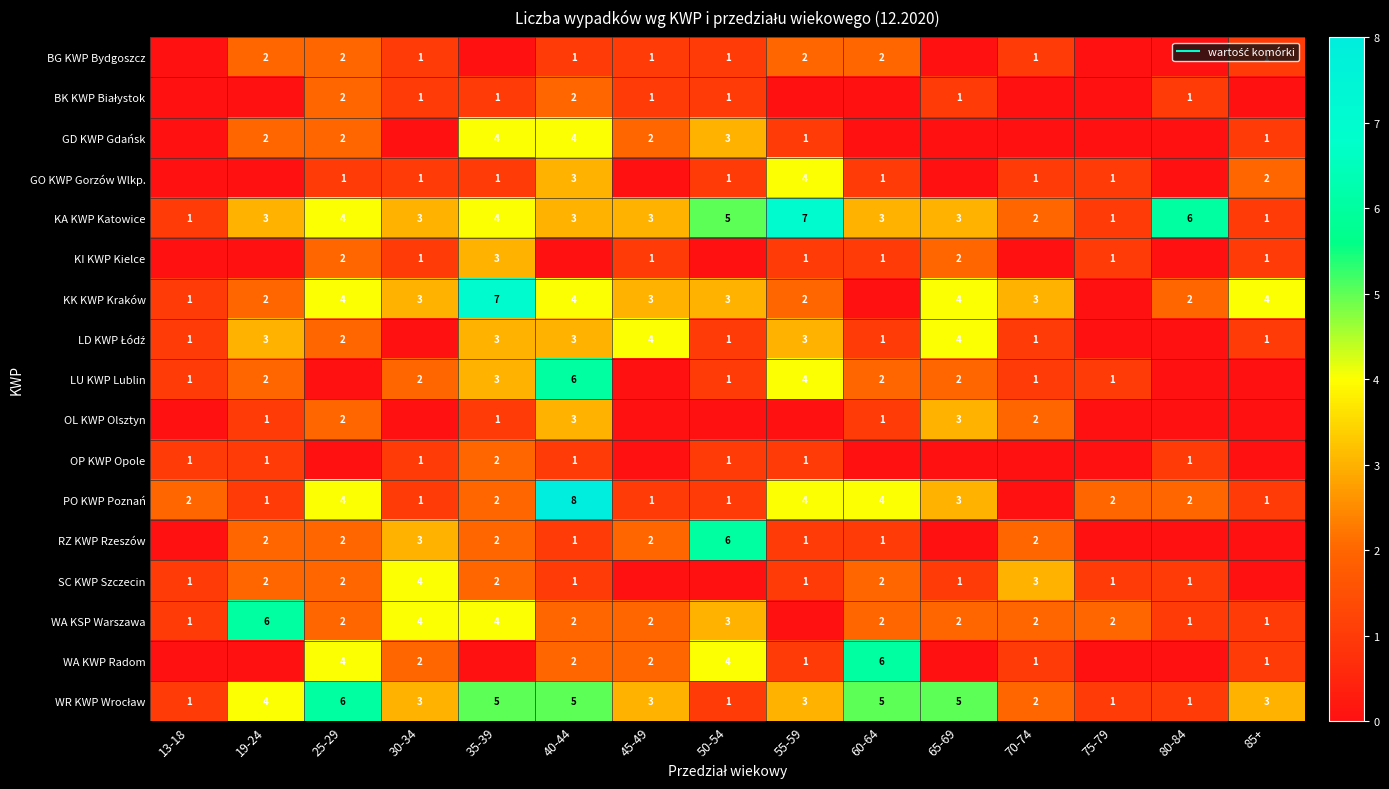

List the series in order of their peak value, lowest first.

BG KWP Bydgoszcz, BK KWP Białystok, OP KWP Opole, KI KWP Kielce, OL KWP Olsztyn, GD KWP Gdańsk, GO KWP Gorzów Wlkp., LD KWP Łódź, SC KWP Szczecin, LU KWP Lublin, RZ KWP Rzeszów, WA KSP Warszawa, WA KWP Radom, WR KWP Wrocław, KA KWP Katowice, KK KWP Kraków, PO KWP Poznań